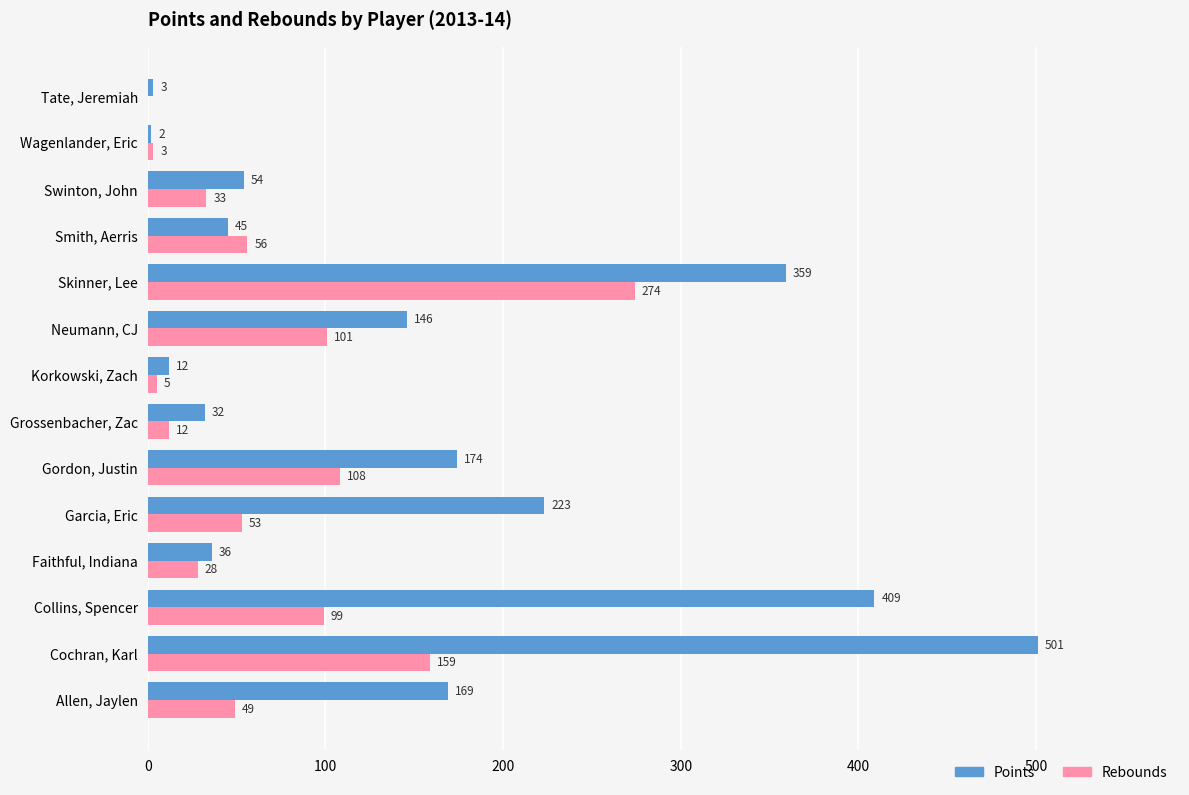

What is the sum of the Rebounds values at Neumann, CJ and Allen, Jaylen?

150